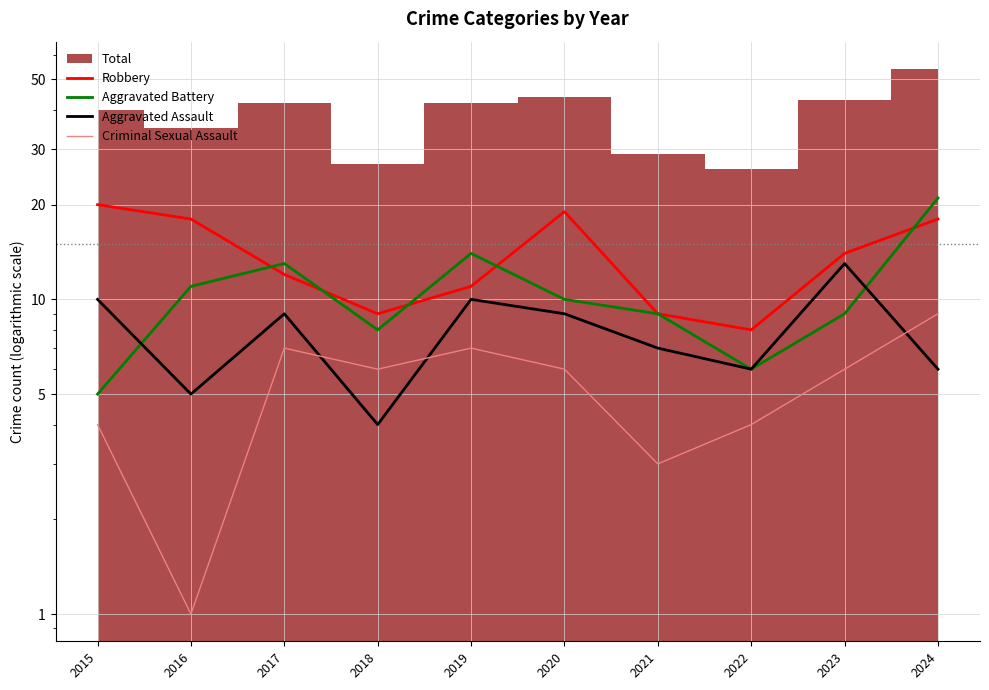

What is the value of the Aggravated Battery point at the 5th from the left?

14